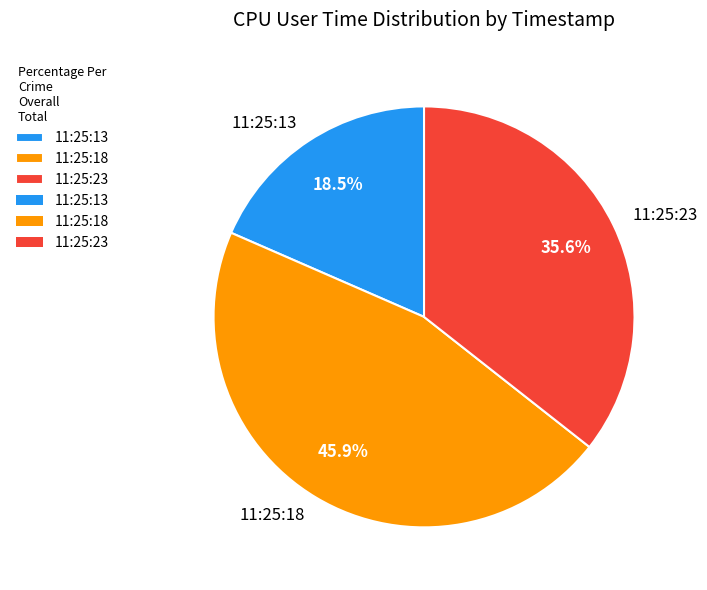

Rank the categories by value from highest to lowest.

11:25:18, 11:25:23, 11:25:13